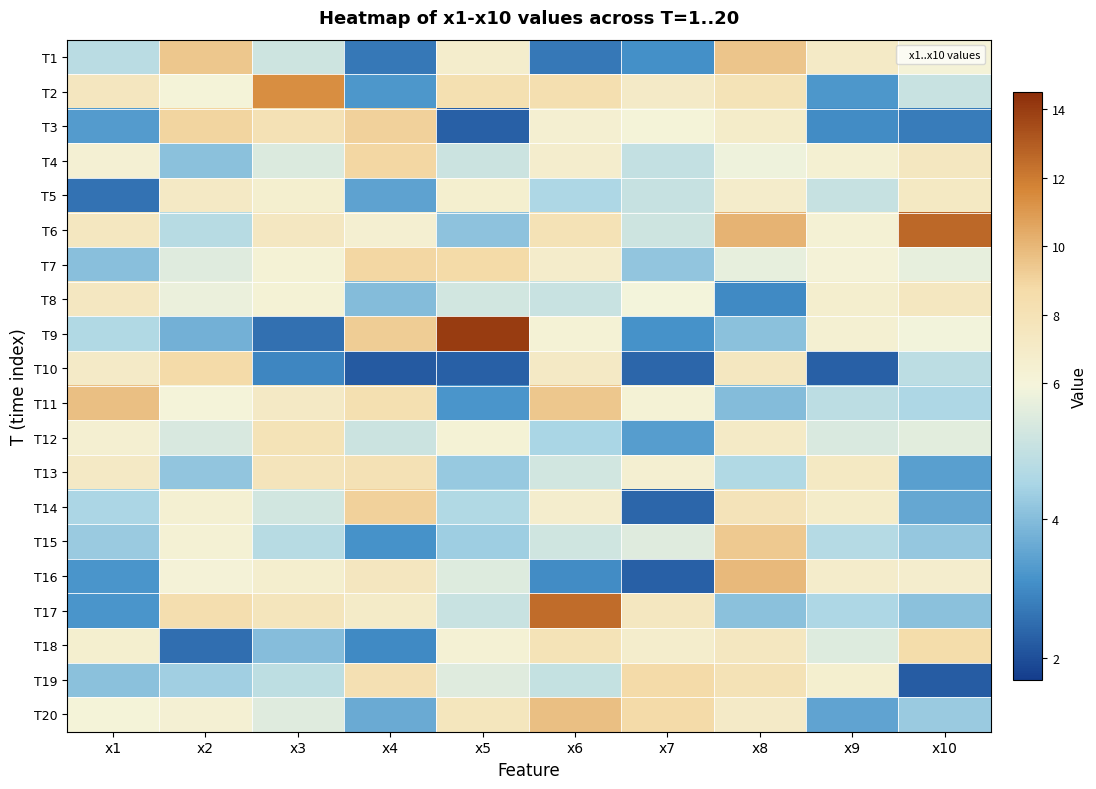

Which has a higher value, x2 or x6?

x2